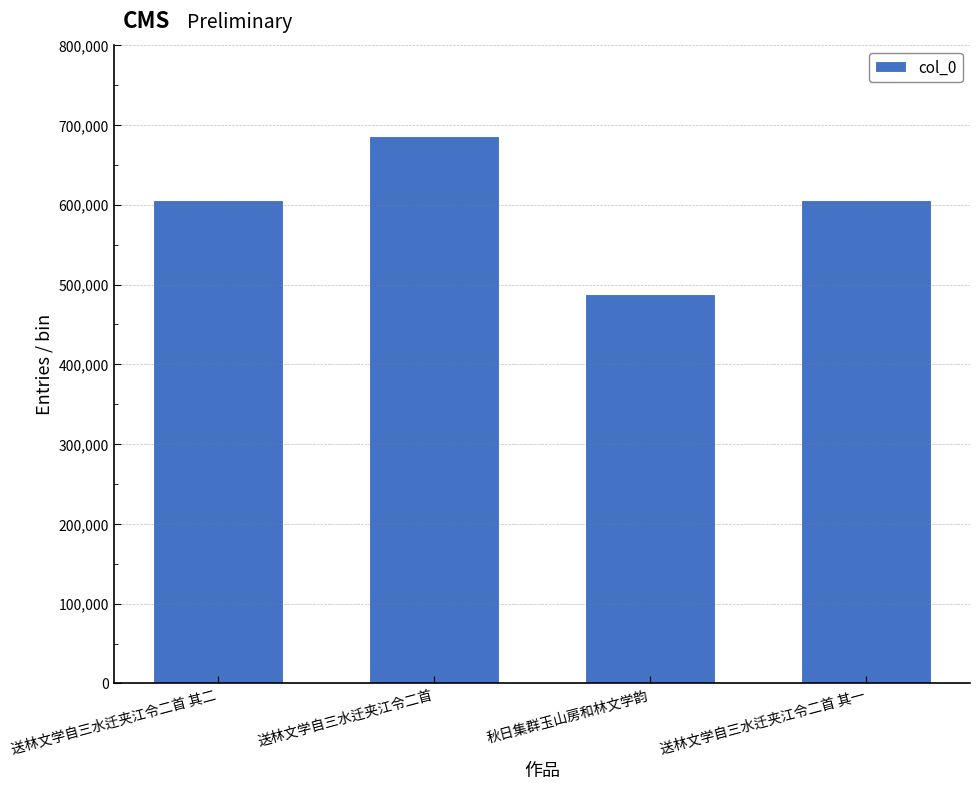

Which has a higher value, 送林文学自三水迁夹江令二首 其一 or 送林文学自三水迁夹江令二首?

送林文学自三水迁夹江令二首